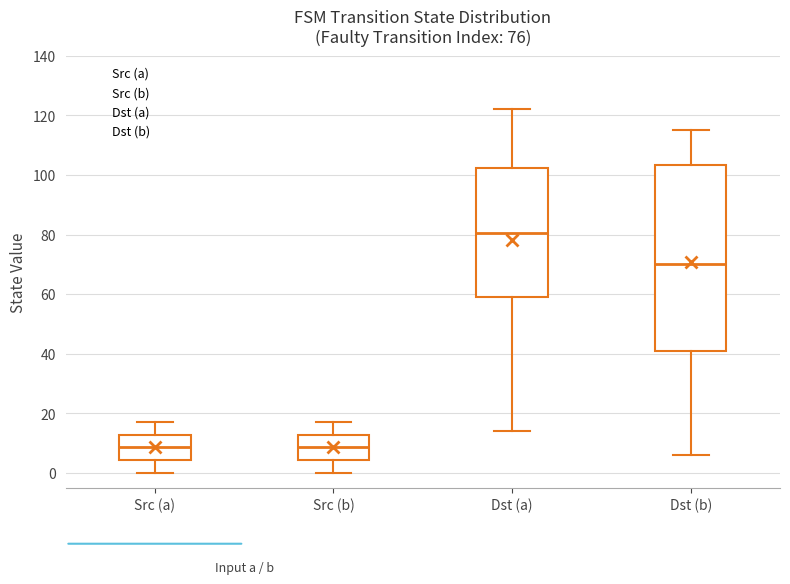

Which box has the highest median line?

Dst (a)